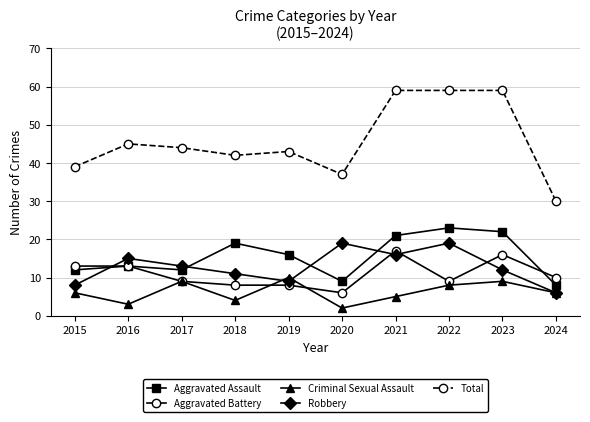

Where is Total nearest to the value 44?

2017